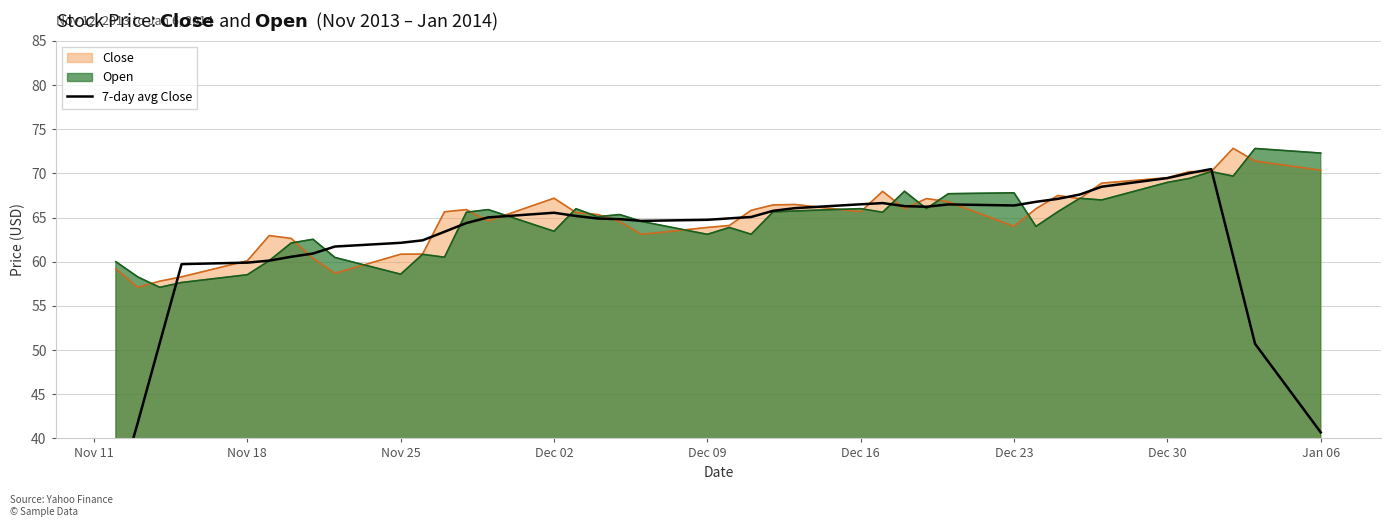

What is the maximum value for Open?

72.8